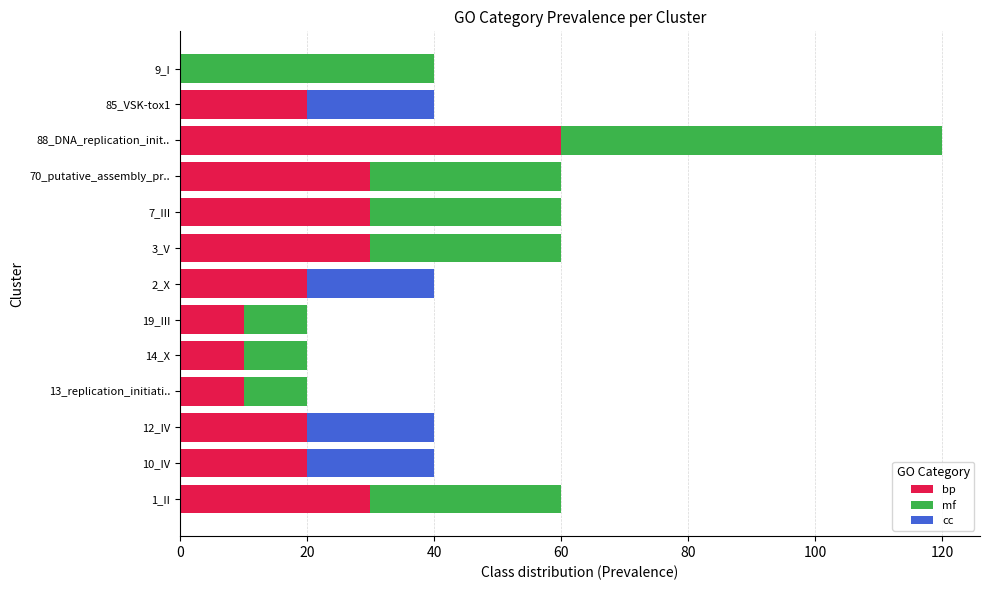

What is the sum of all bp values?

290